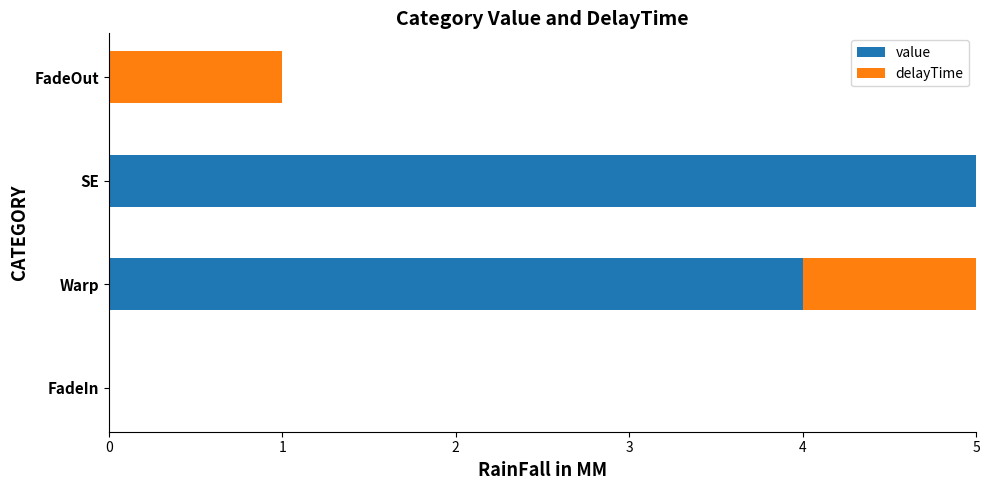

The value of value at Warp is 4. True or false?

True